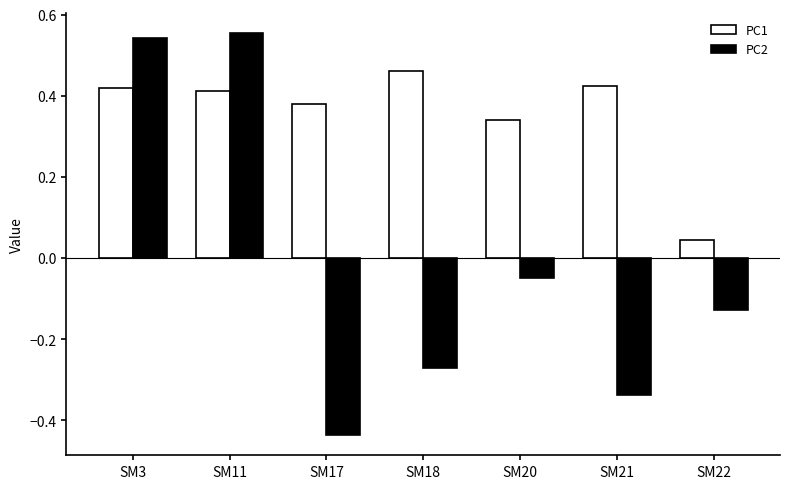

How many bars are there in total?

14